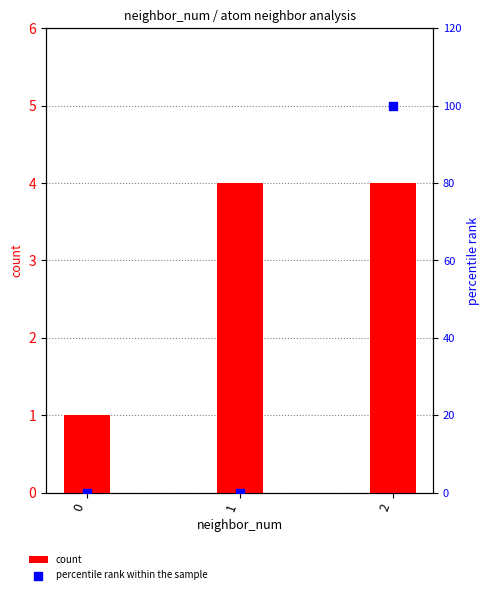

At which category is the sum across all series the highest?

2